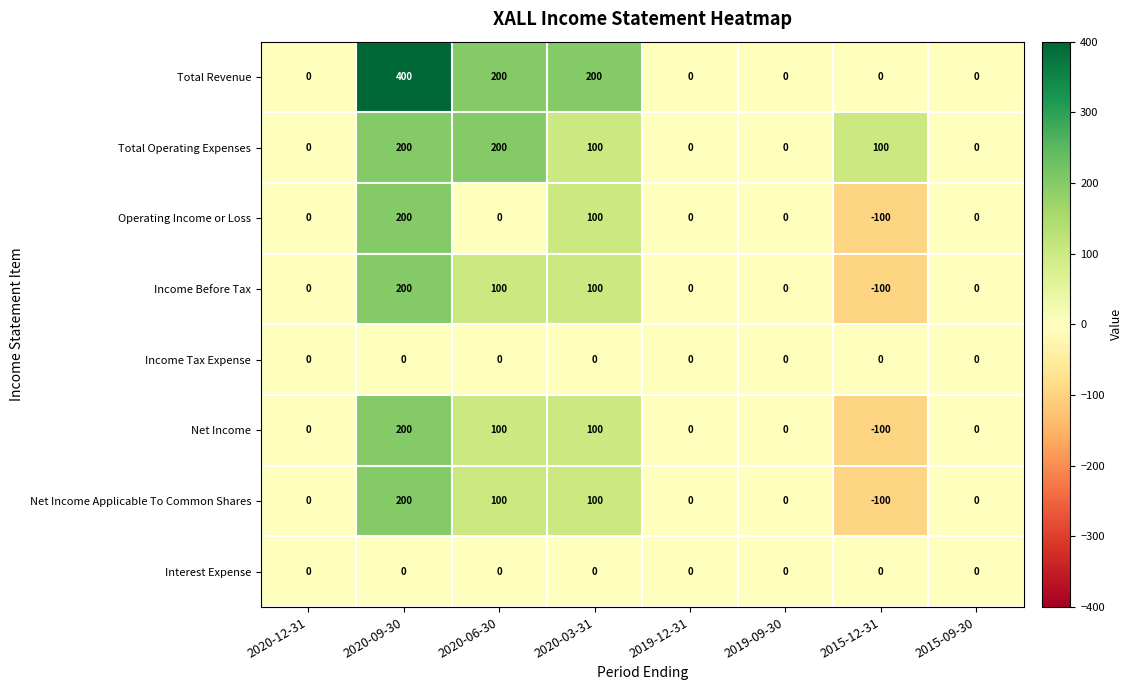

How many data points does each series have?

8